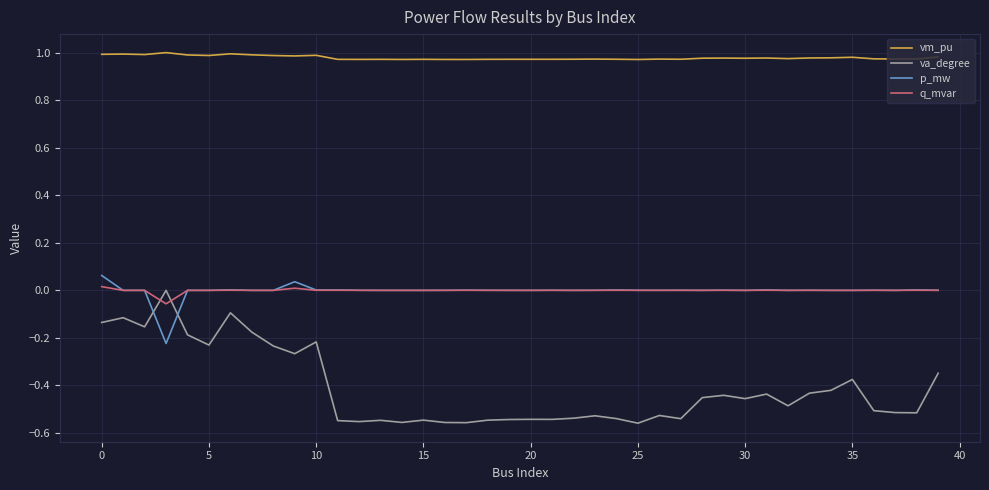

At how many categories does at least one series exceed 0?

40